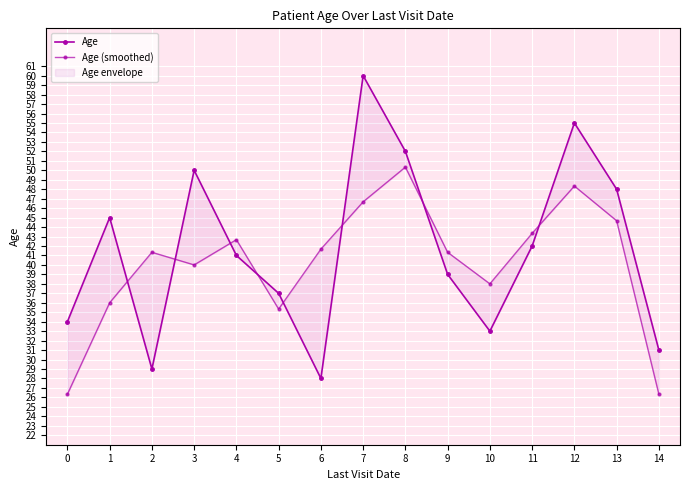

The value of Age at 1 is 31.1. True or false?

False